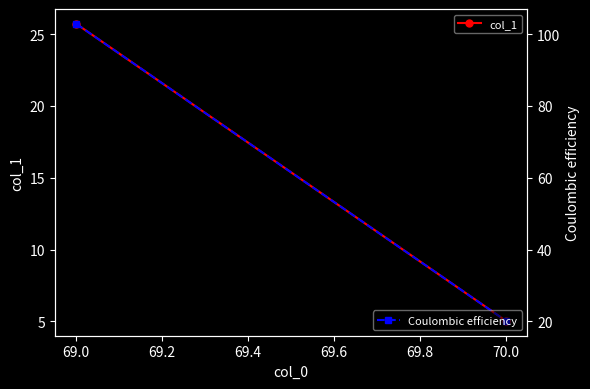

How many lines are shown in the chart?

2